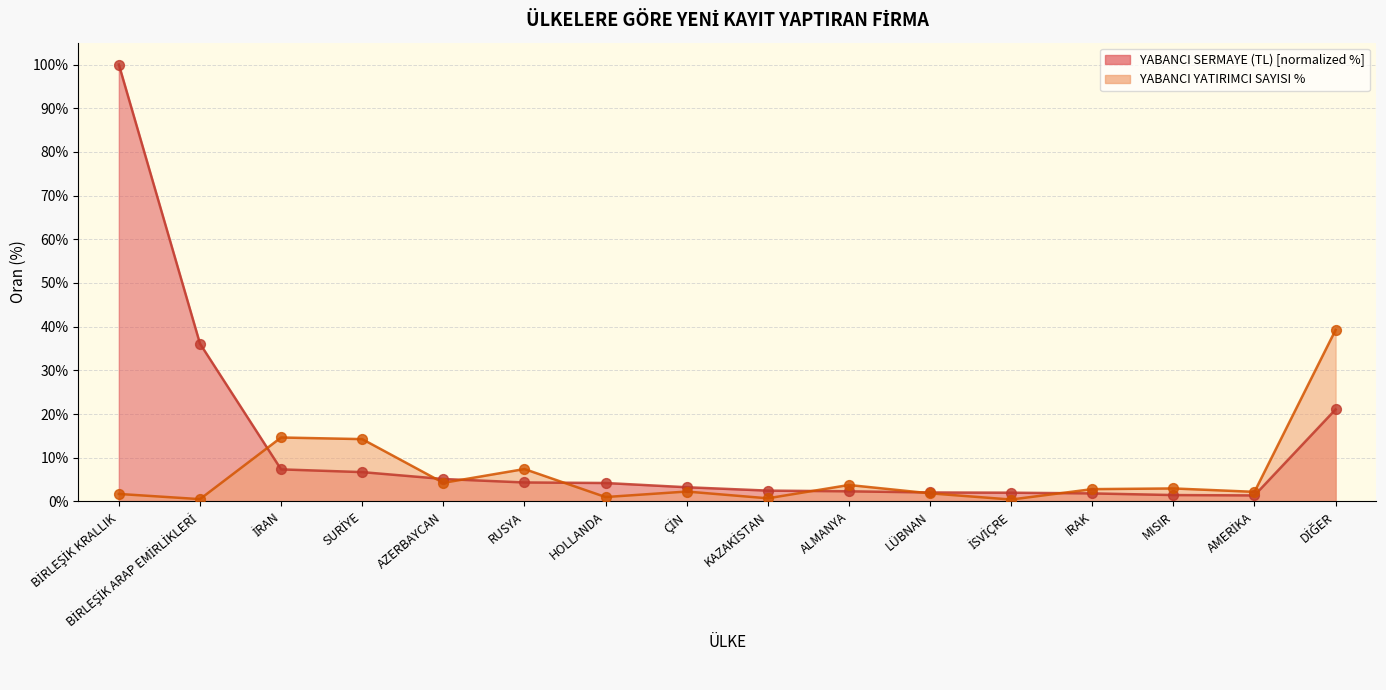

Is the value of YABANCI YATIRIMCI SAYISI % at İRAN greater than the value of YABANCI SERMAYE (TL) at AMERİKA?

Yes